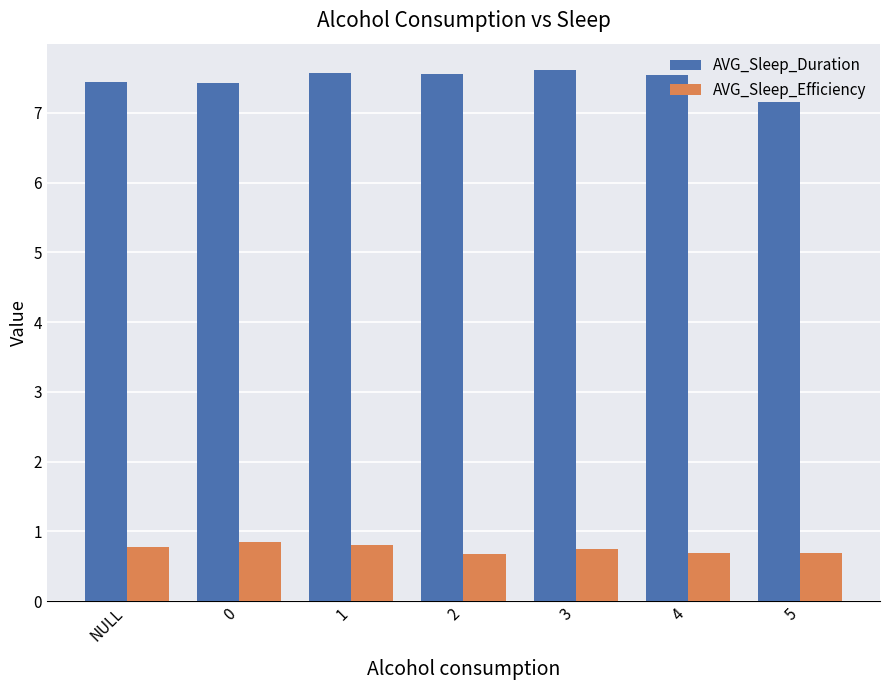

Which series has the largest total across all categories?

AVG_Sleep_Duration